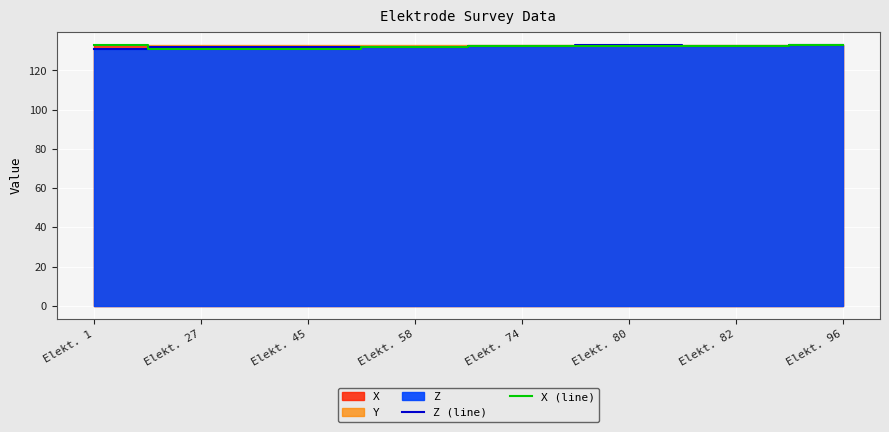

Does the chart display data point markers on the line(s)?

No